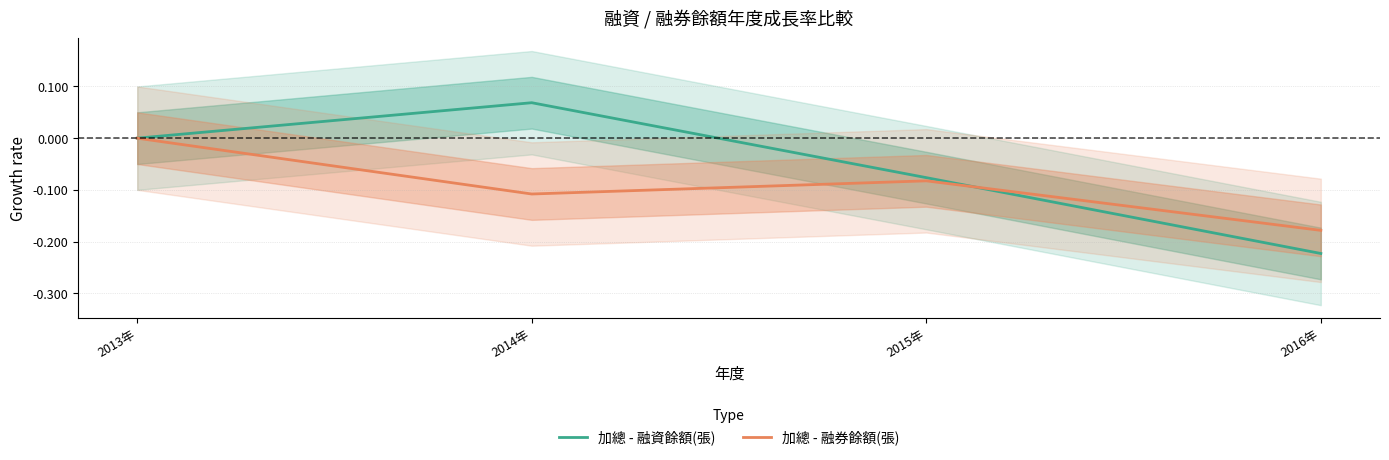

Reading left to right, transcribe all the data shown in this chart.

加總 - 融資餘額(張): 2013年=0.0	2014年=0.1	2015年=-0.1	2016年=-0.2
加總 - 融券餘額(張): 2013年=0.0	2014年=-0.1	2015年=-0.1	2016年=-0.2